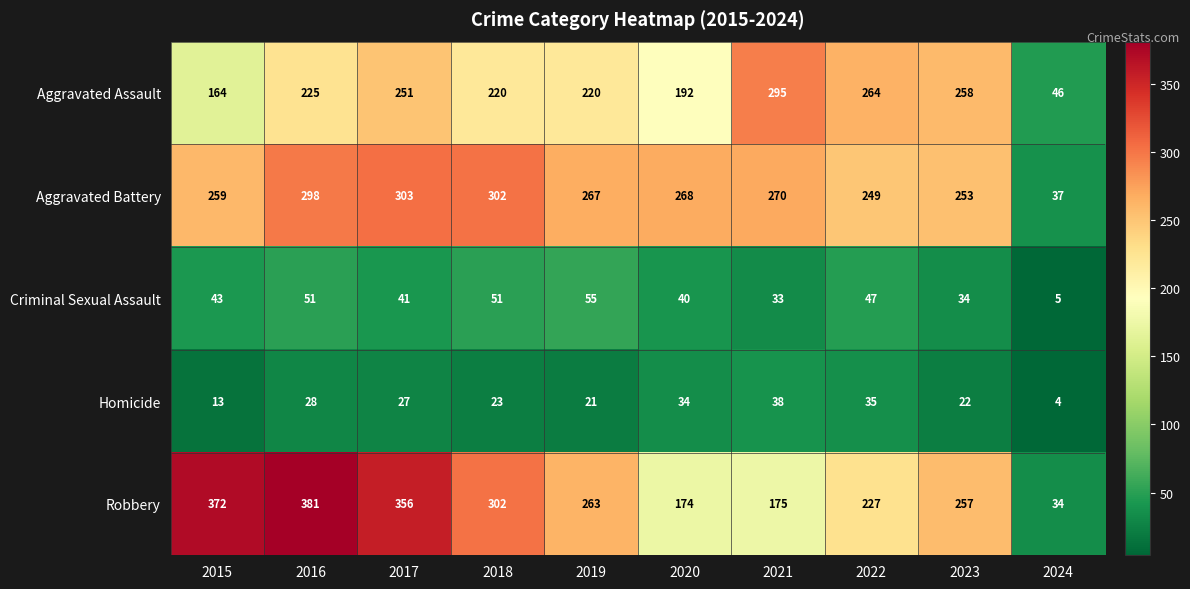

Rank the series by their maximum value, from highest to lowest.

Robbery, Aggravated Battery, Aggravated Assault, Criminal Sexual Assault, Homicide